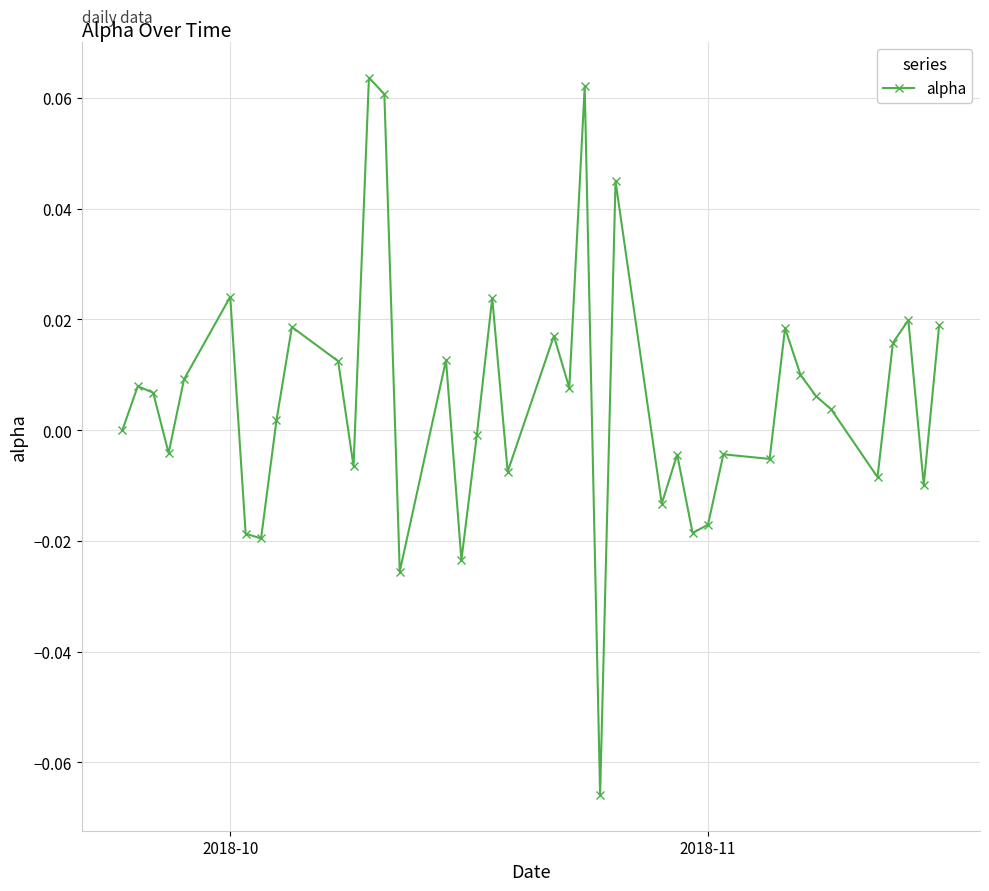

True or false: the data has more than 1 interior local peaks.

True